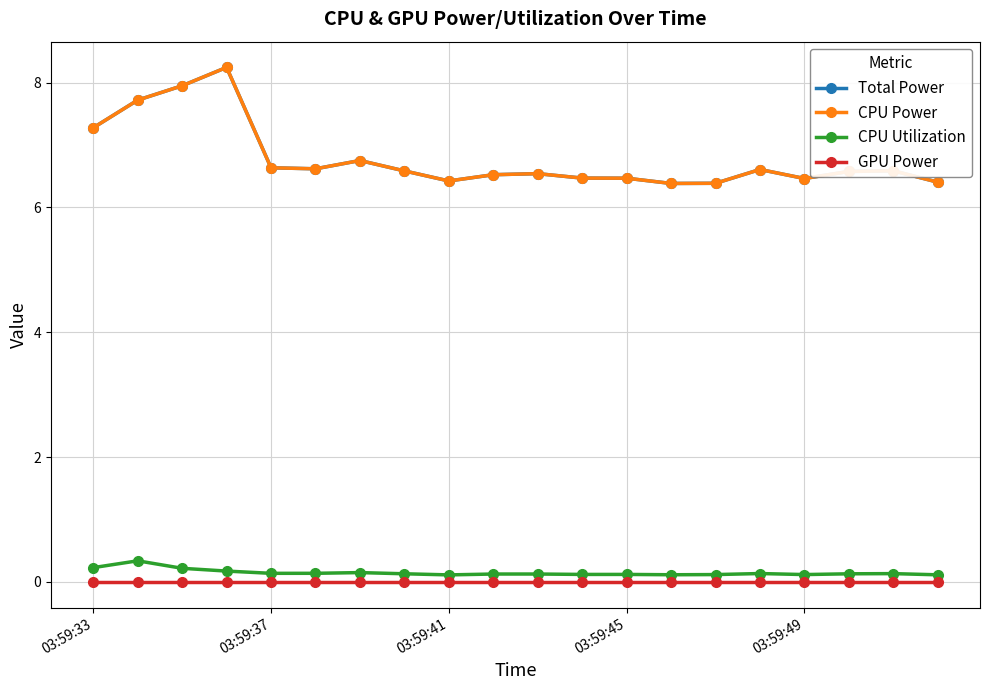

Does the chart have visible grid lines?

Yes